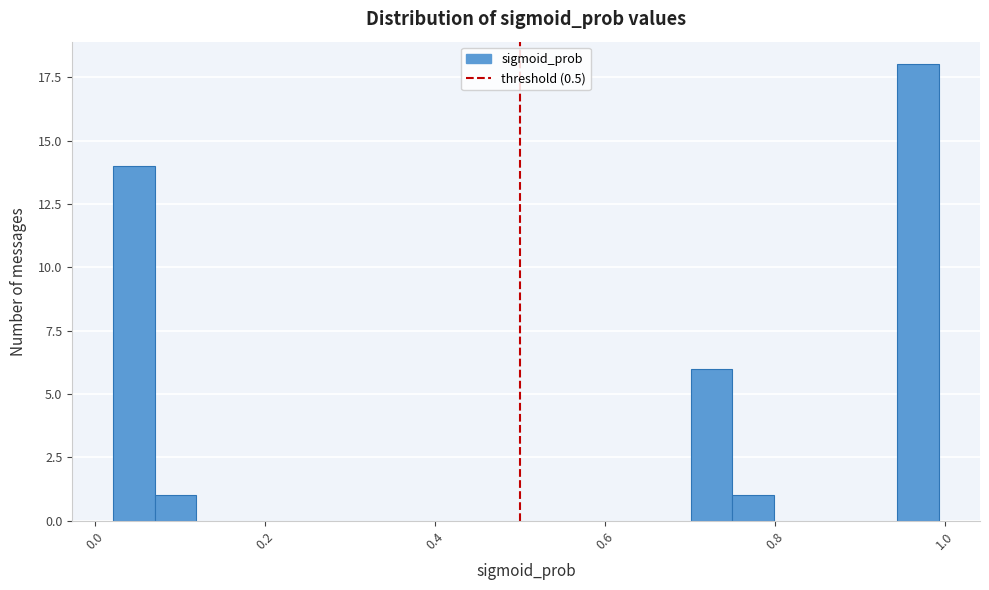

Read against the x-axis, roughly where is the centre of the tallest bar?

0.96